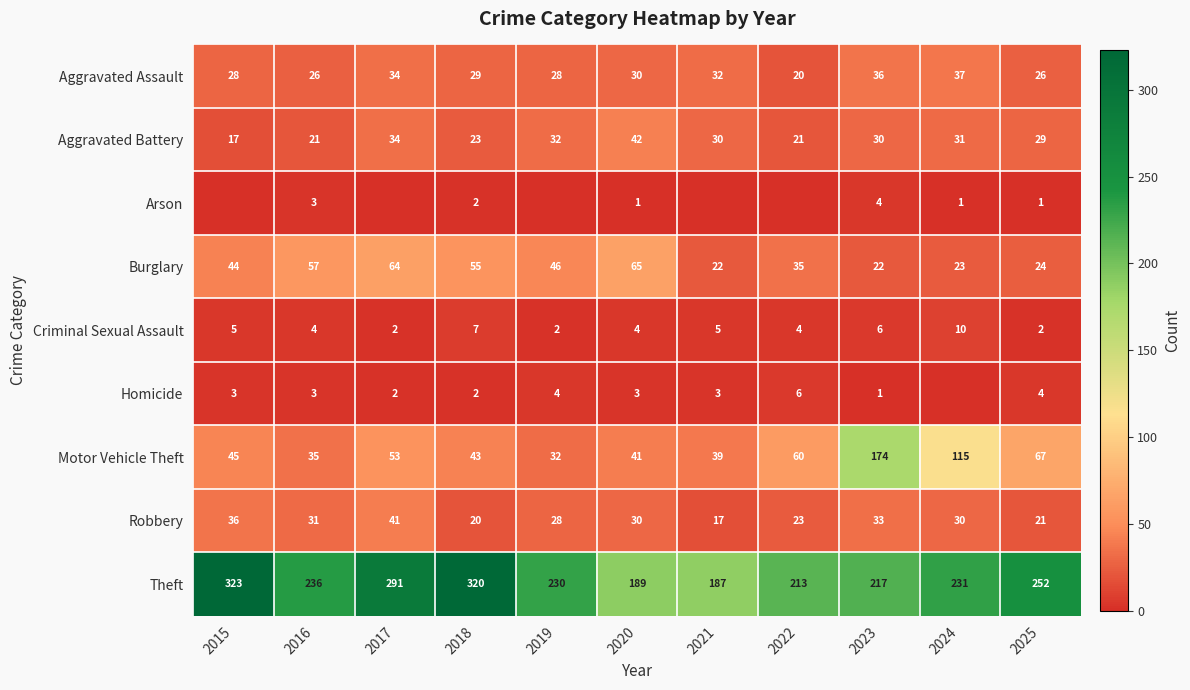

At which category is the sum across all series the highest?

2023